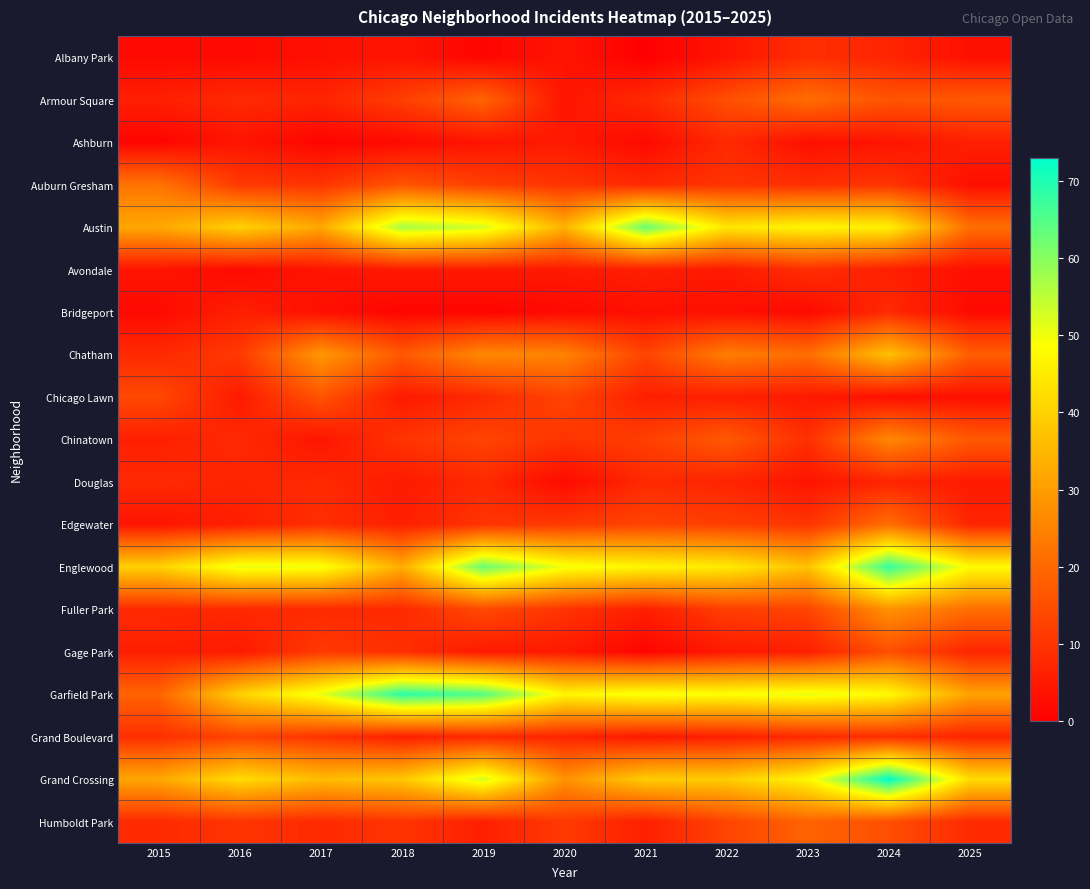

At which category does the chart reach its minimum across all series?

2021